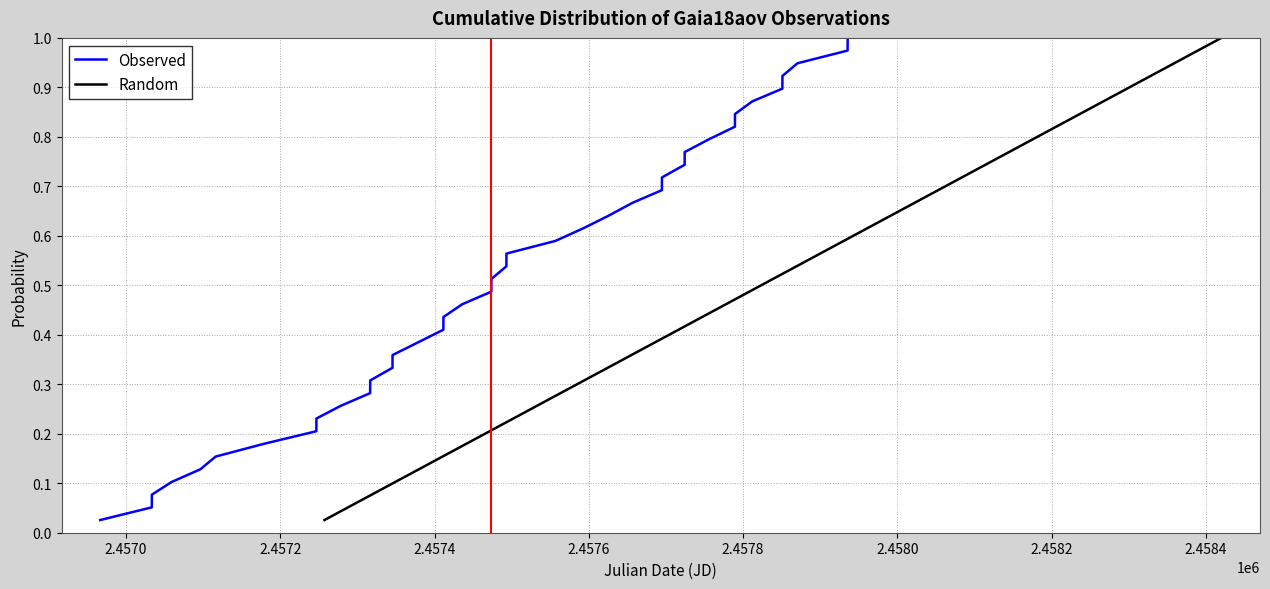

At how many categories does at least one series exceed 0?

39